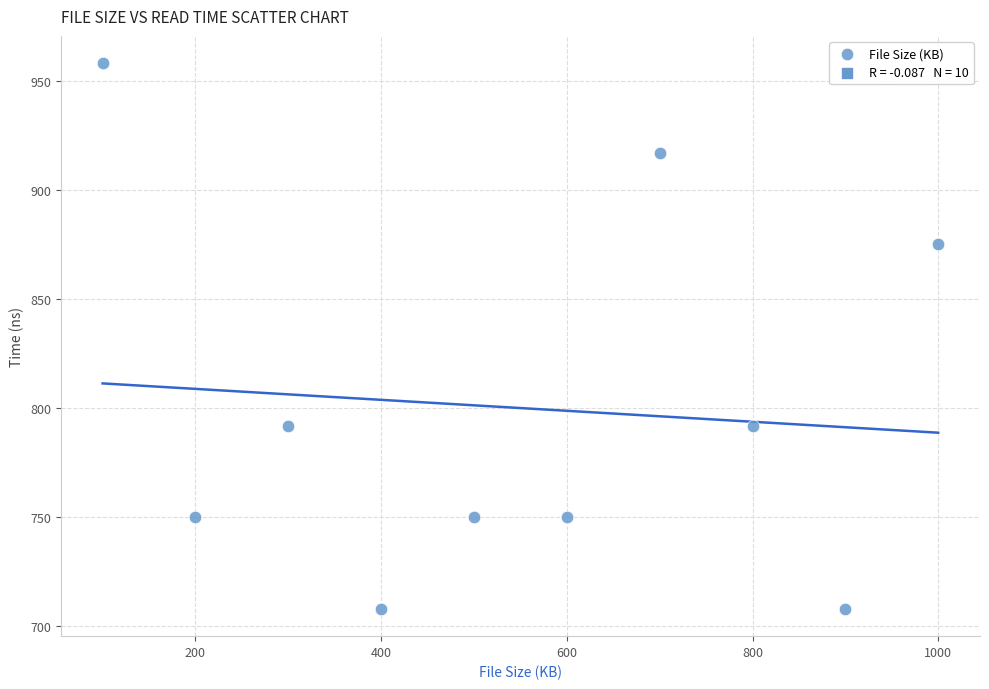

What is the range of Y values (max minus min)?

250